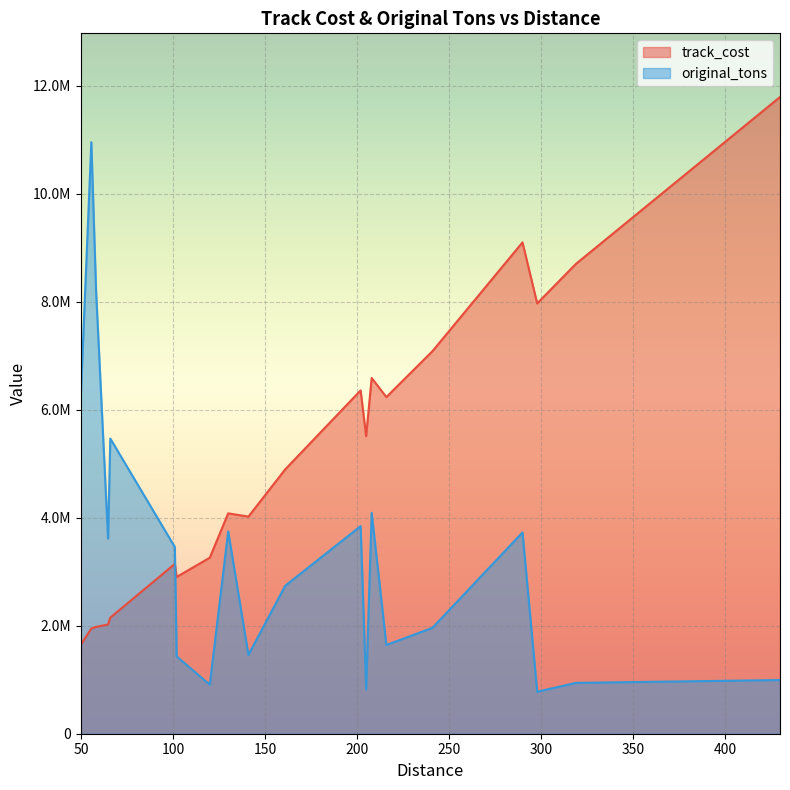

How many values in the track_cost series are below 4896366?

10